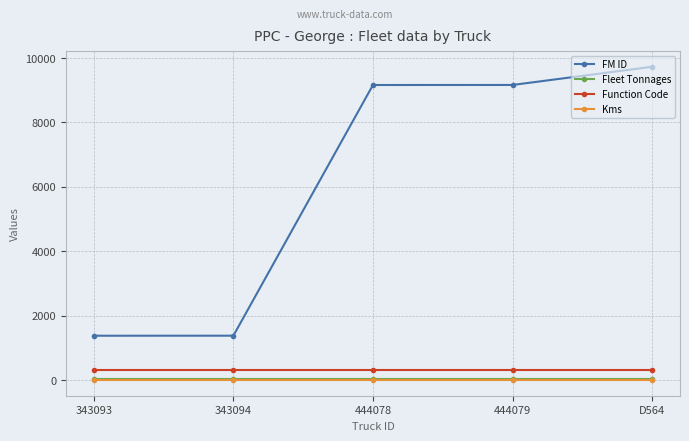

The FM ID series shows 9164 at 444078. True or false?

True